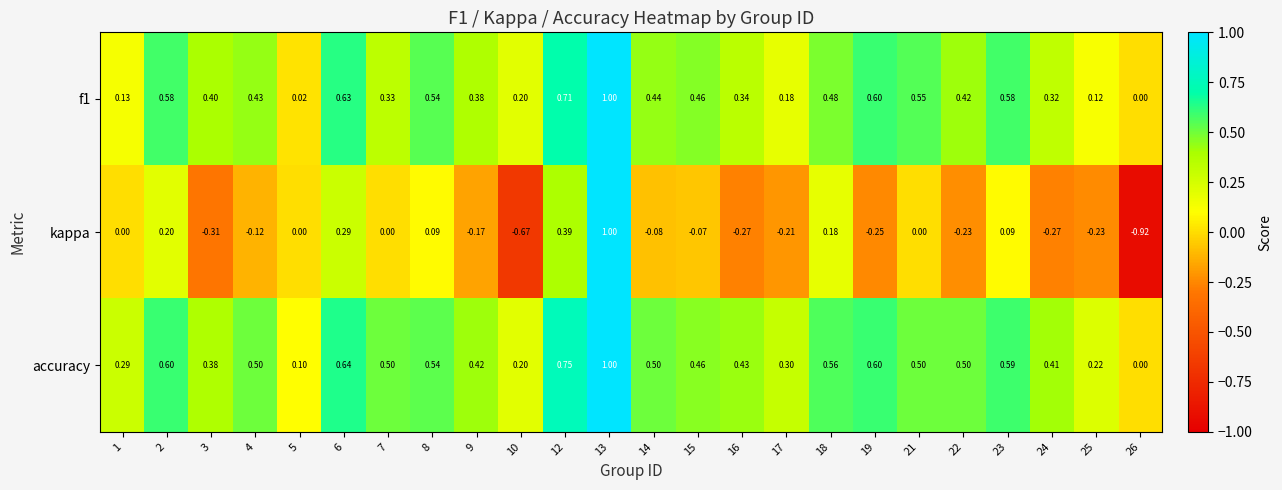

What is the total value across all series at 14?

0.9